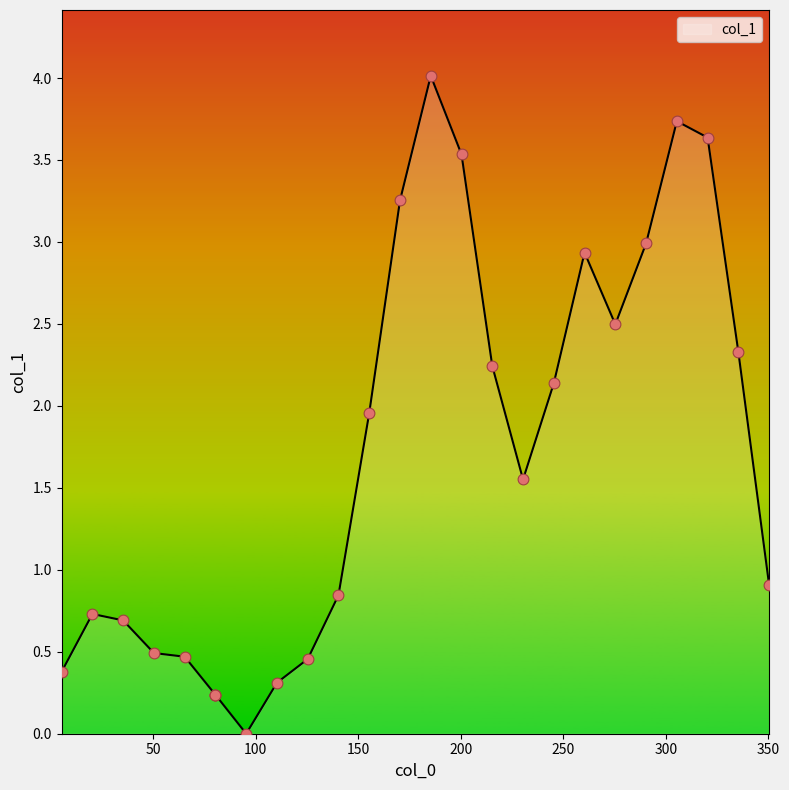

What is the maximum value shown in the chart?

4.0